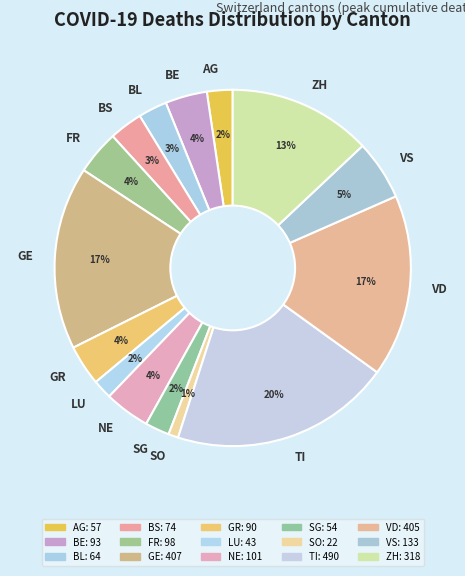

Which has a higher value, BL or TI?

TI